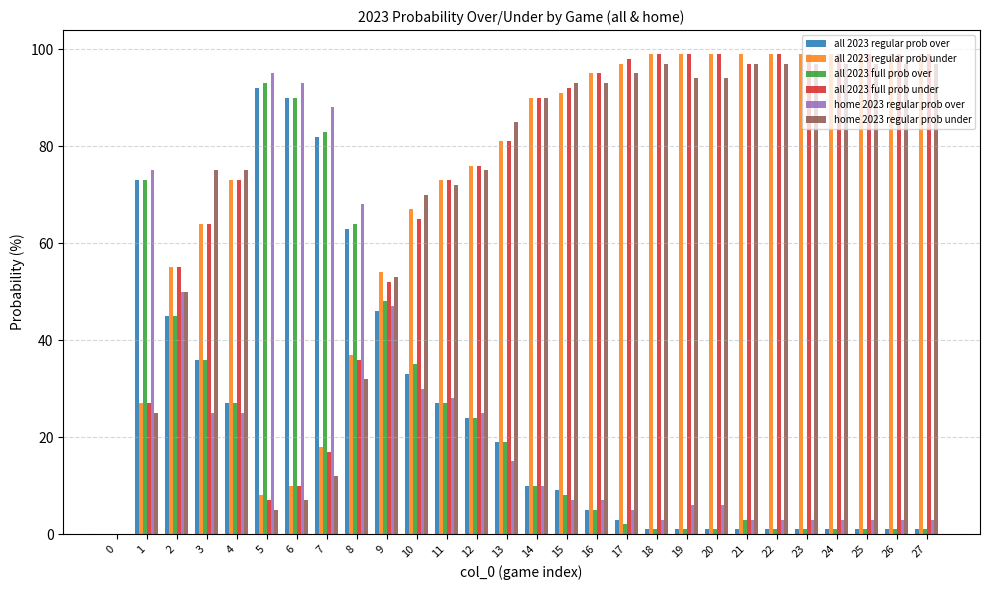

The value of home 2023 regular prob over at 5 is 131. True or false?

False